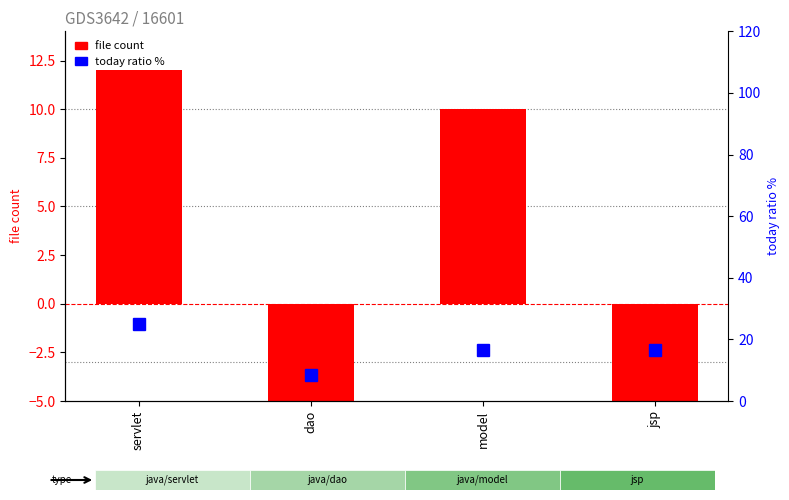

How many values in the file count series are below 10?

2